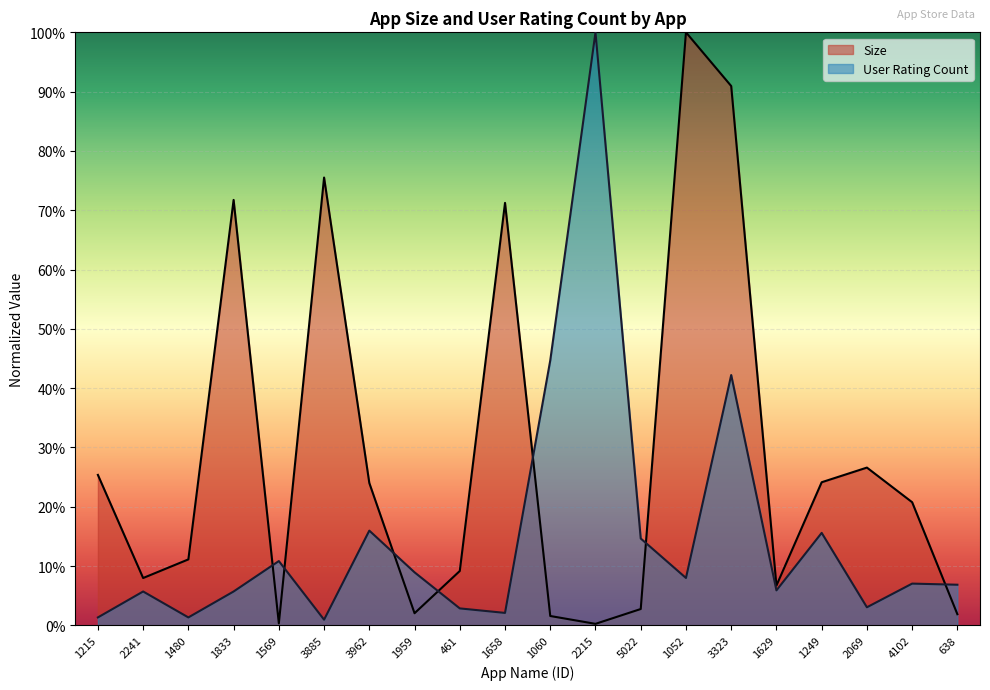

Reading left to right, transcribe all the data shown in this chart.

Size: 0.3	0.1	0.1	0.7	0.0	0.8	0.2	0.0	0.1	0.7	0.0	0.0	0.0	1.0	0.9	0.1	0.2	0.3	0.2	0.0
User Rating Count: 0.0	0.1	0.0	0.1	0.1	0.0	0.2	0.1	0.0	0.0	0.4	1.0	0.1	0.1	0.4	0.1	0.2	0.0	0.1	0.1